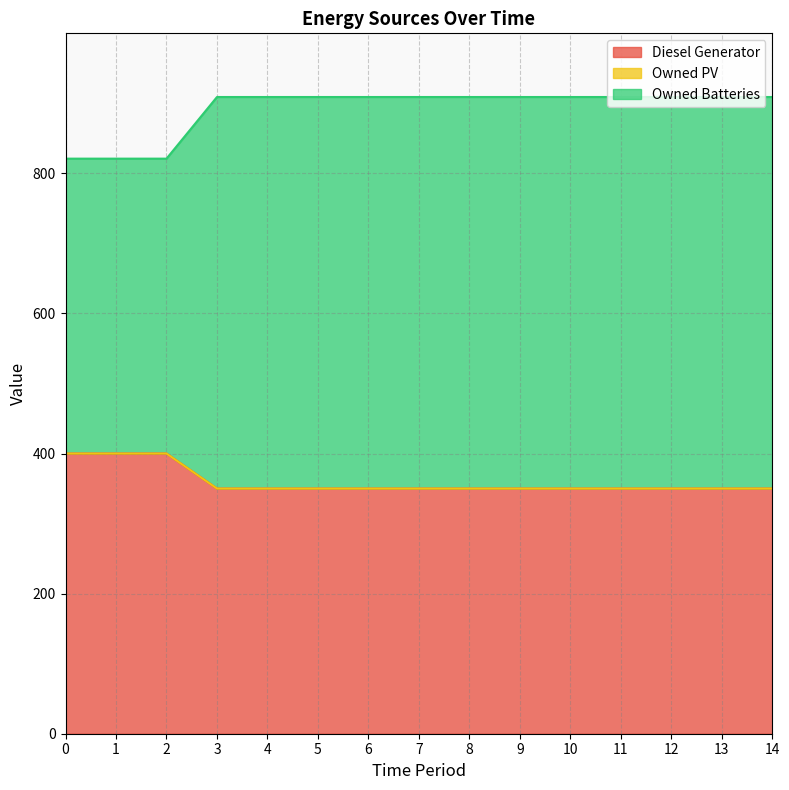

What is the difference between the maximum and minimum values in the Diesel Generator series?

50